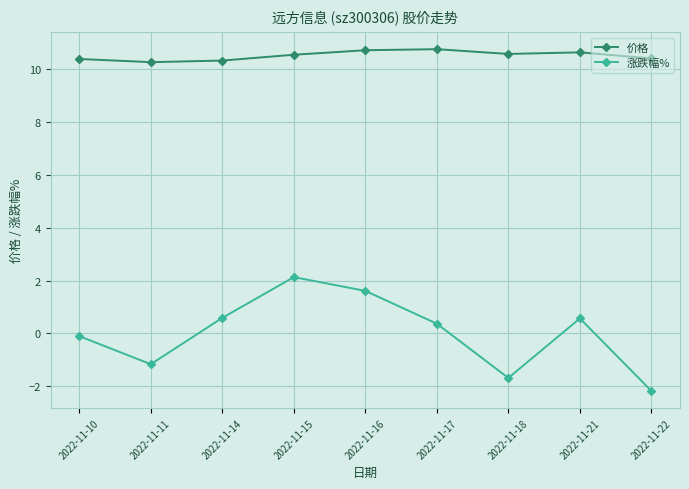

Which category has the lowest value across all series?

2022-11-22